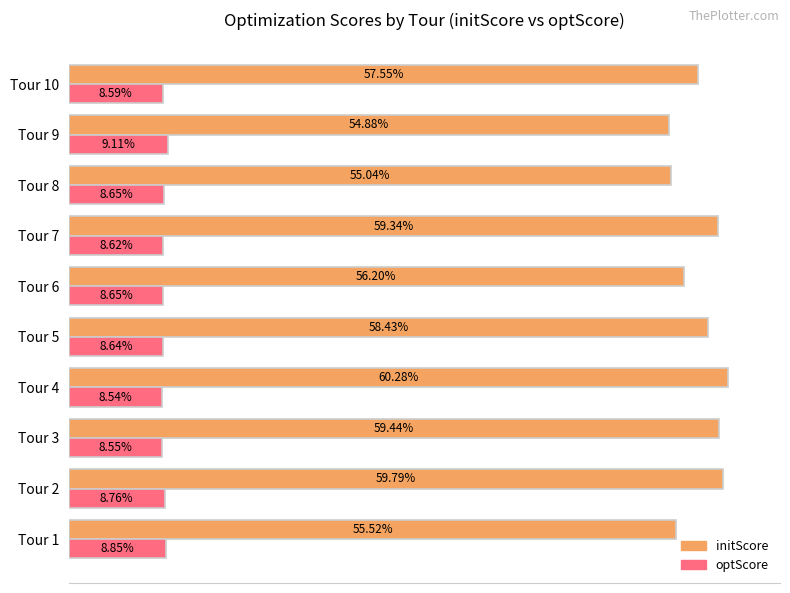

Rank the series at Tour 6 from highest to lowest value.

initScore, optScore